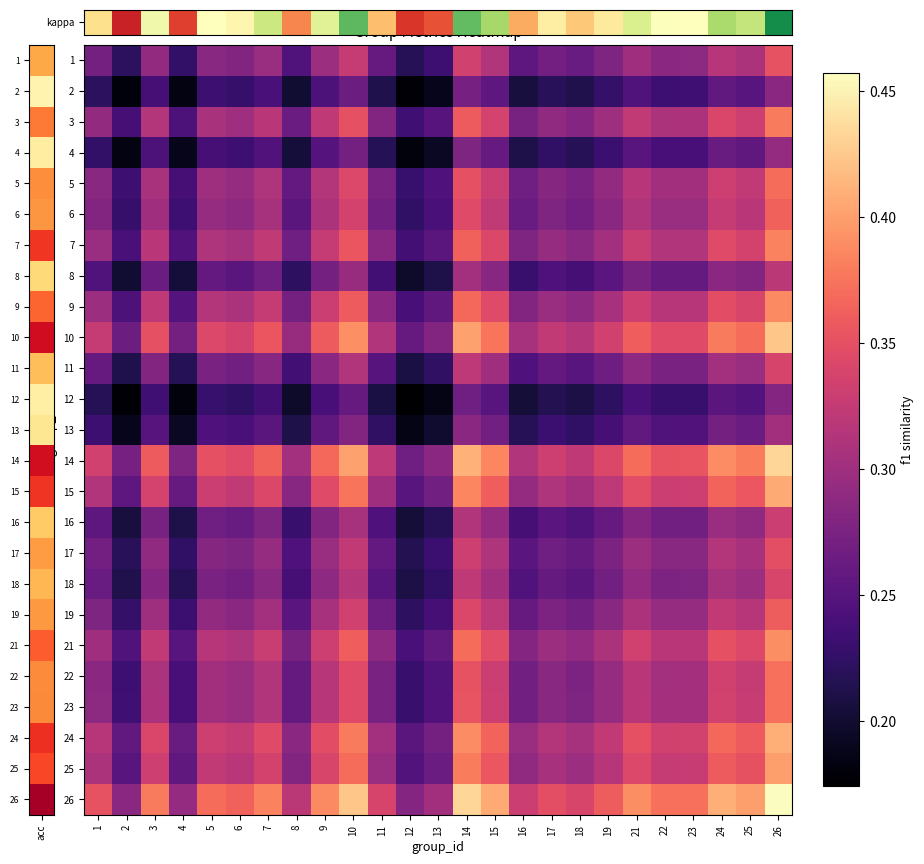

Which has a higher value, 8 or 7?

7